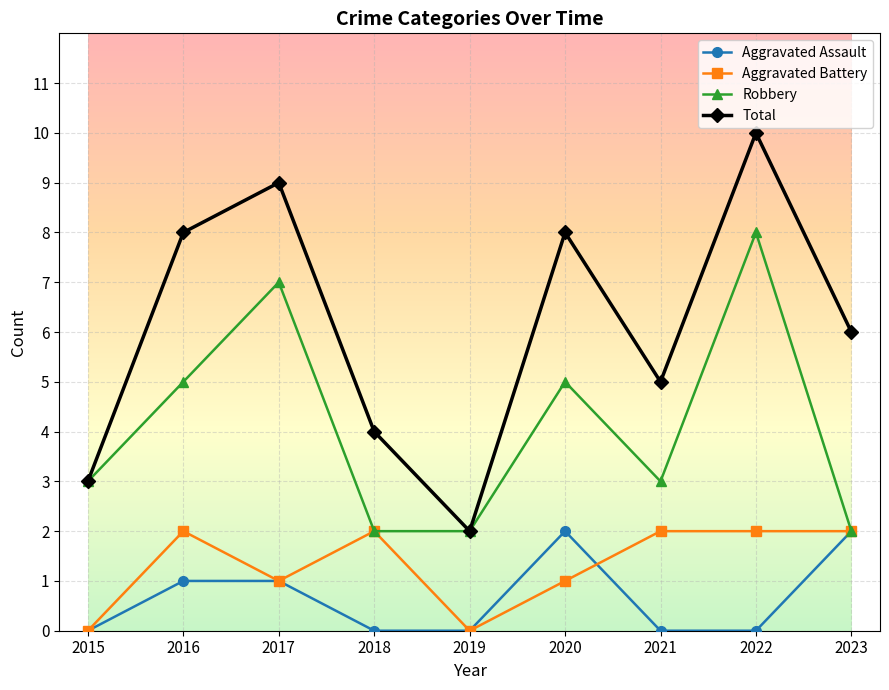

What are all the series names shown in the legend?

Aggravated Assault, Aggravated Battery, Robbery, Total